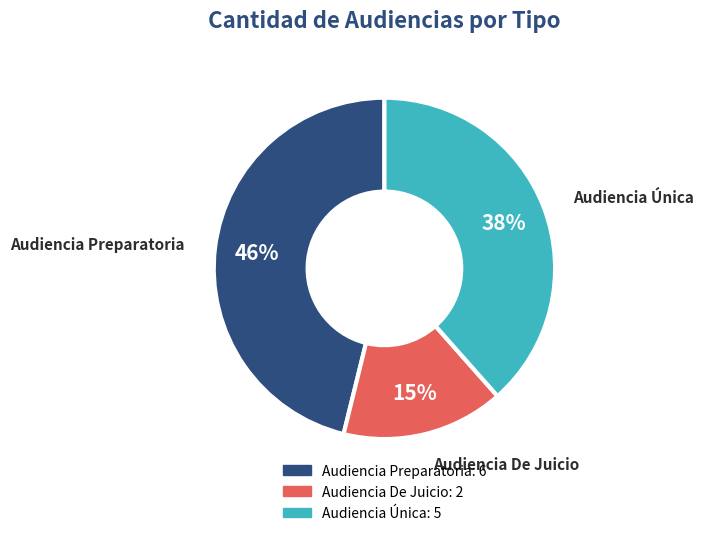

To the nearest percent, what is the average slice percentage?

33%